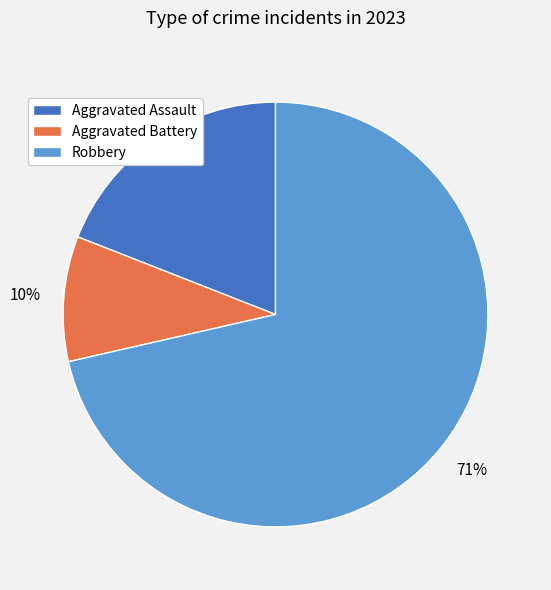

Count the number of slices in the pie.

3